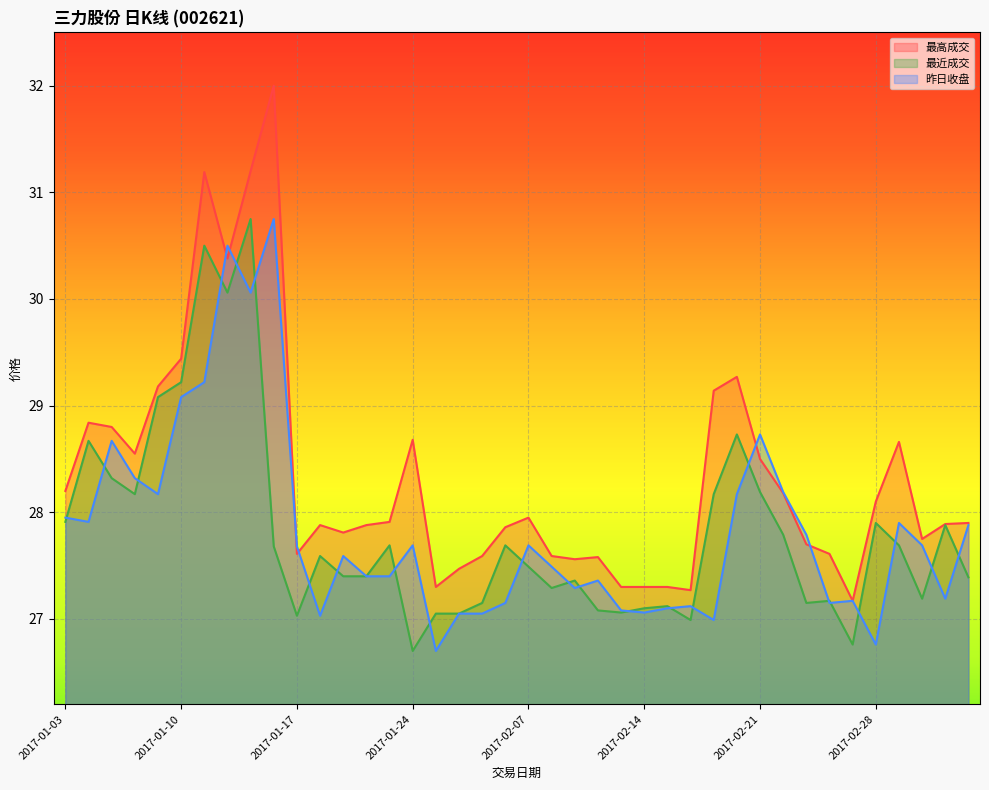

What is the sum of the 最近成交 values at 2017-01-05 and 2017-01-04?

57.0